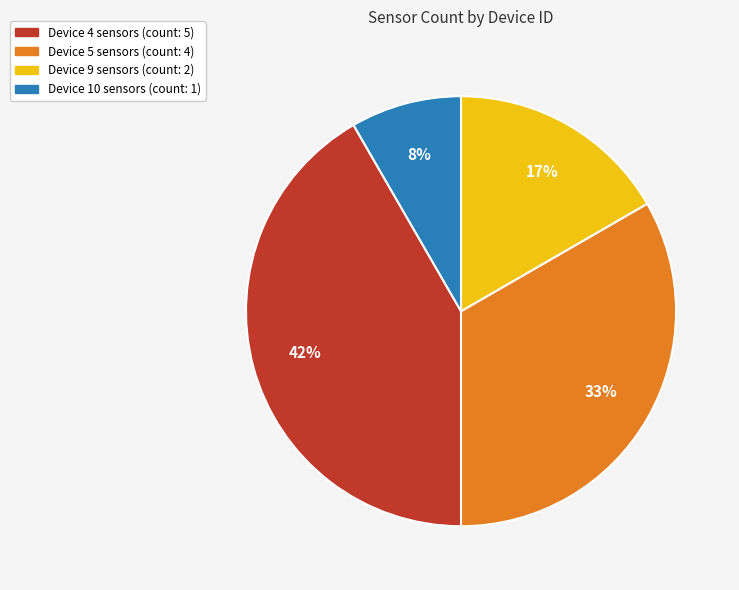

Is there any slice that represents more than half of the pie?

No